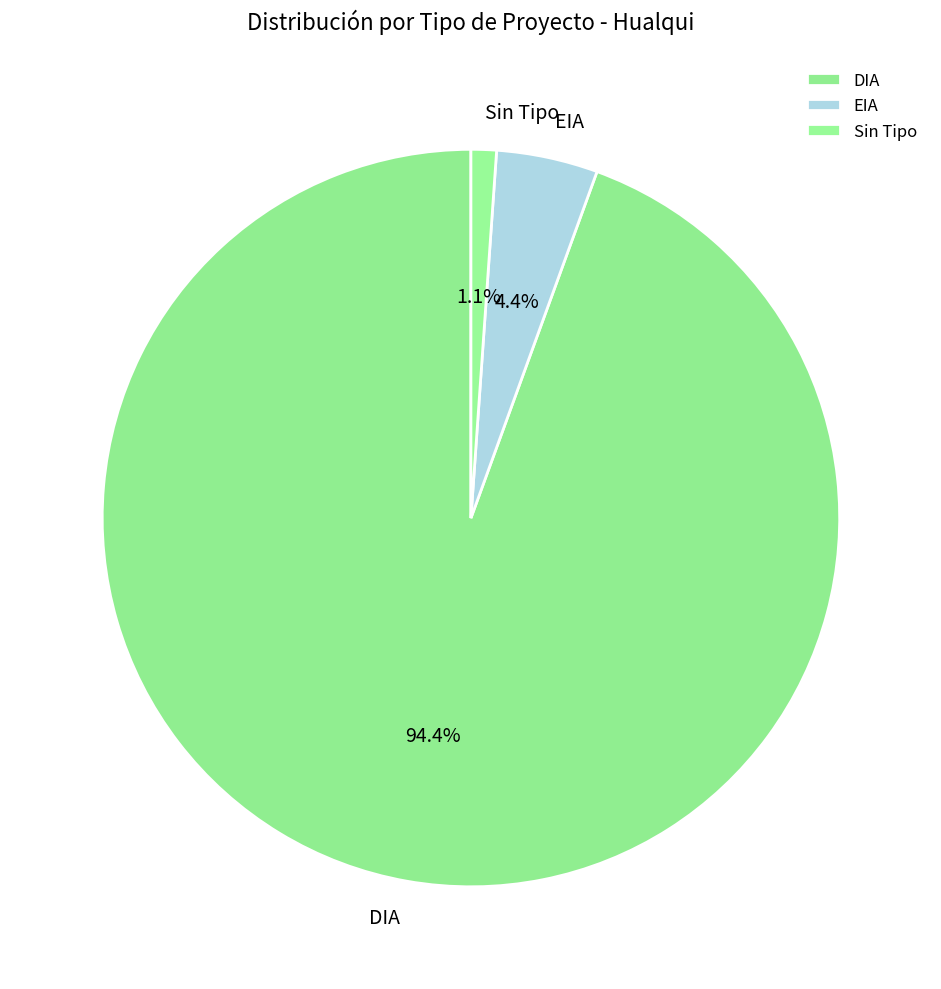

Combined, do EIA and DIA account for over 50%?

Yes